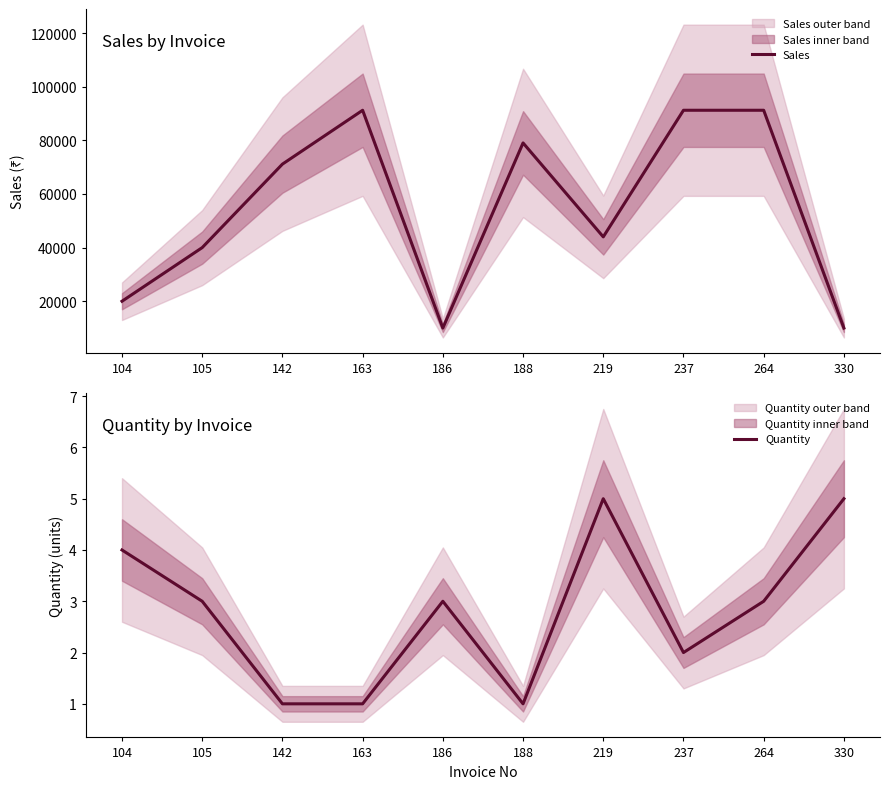

How many categories are shown in the chart?

10